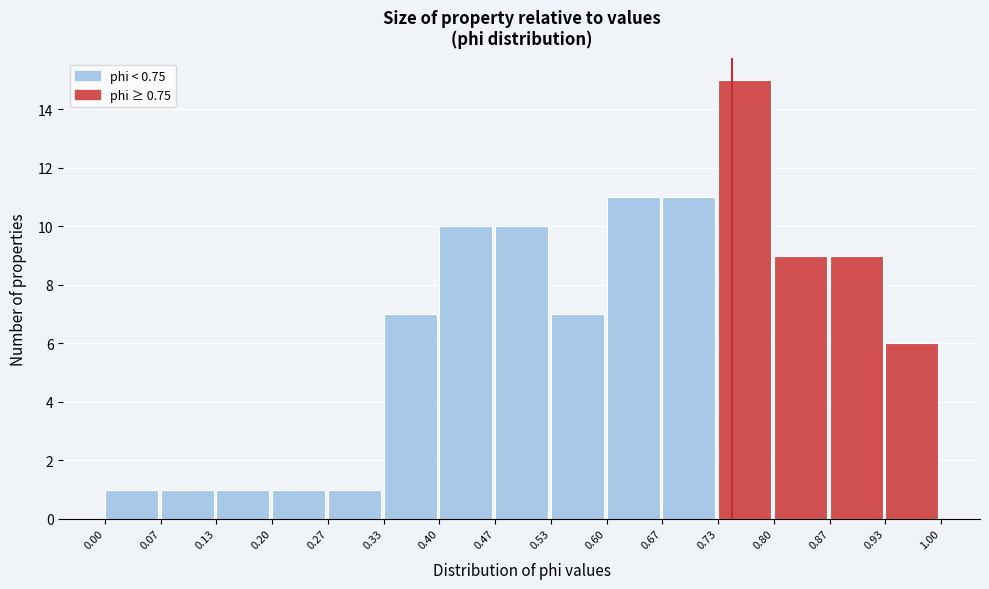

Reading left to right, transcribe this chart: for each bar, give the range it covers on the x-axis and its height. The values are not printed on the chart, so give them approximately, as read against the axis.

0.00 to 0.07: 1
0.07 to 0.13: 1
0.13 to 0.20: 1
0.20 to 0.27: 1
0.27 to 0.33: 1
0.33 to 0.40: 7
0.40 to 0.47: 10
0.47 to 0.53: 10
0.53 to 0.60: 7
0.60 to 0.67: 11
0.67 to 0.73: 11
0.73 to 0.80: 15
0.80 to 0.87: 9
0.87 to 0.93: 9
0.93 to 1.00: 6